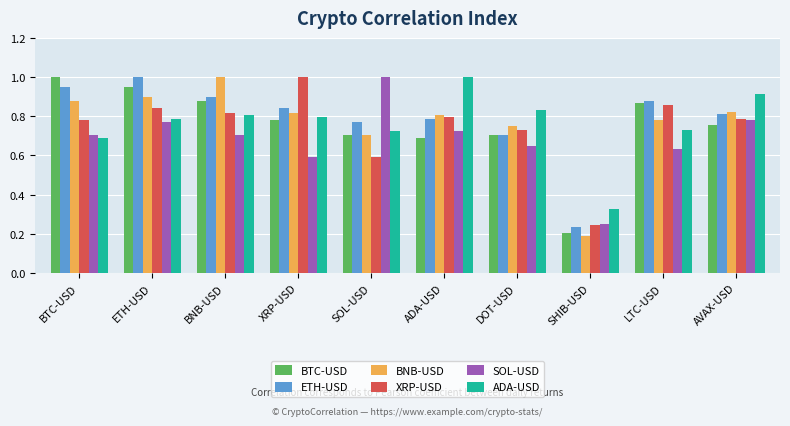

Does the chart contain any negative values?

No